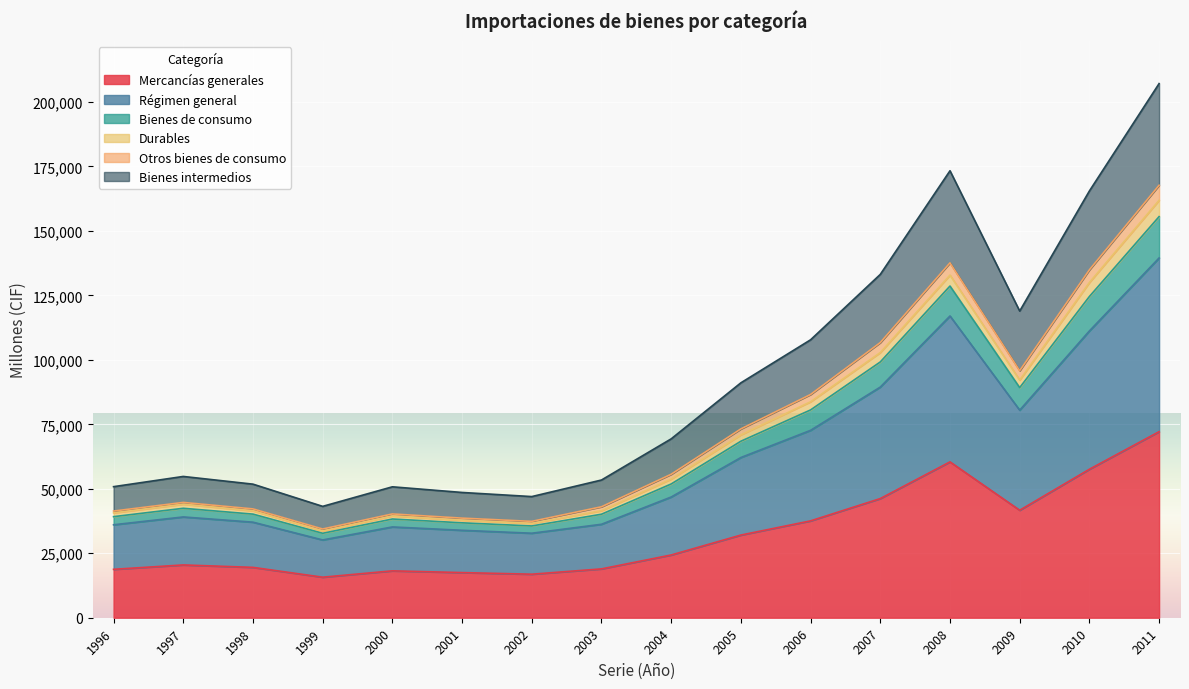

What is the lowest value of the Mercancías generales series?

15716